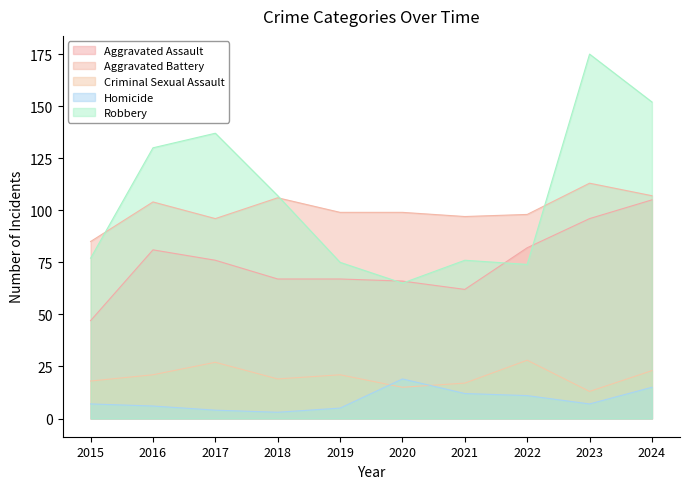

What is the sum of all Criminal Sexual Assault values?

202